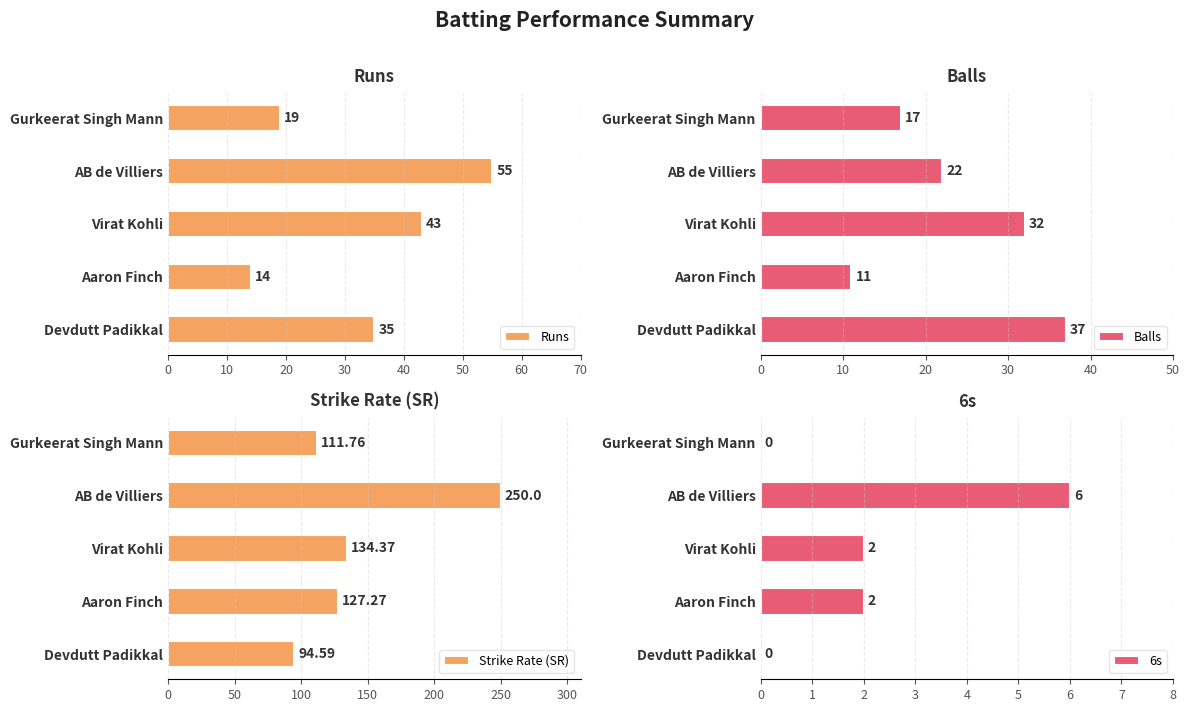

Does the chart contain stacked bars?

No